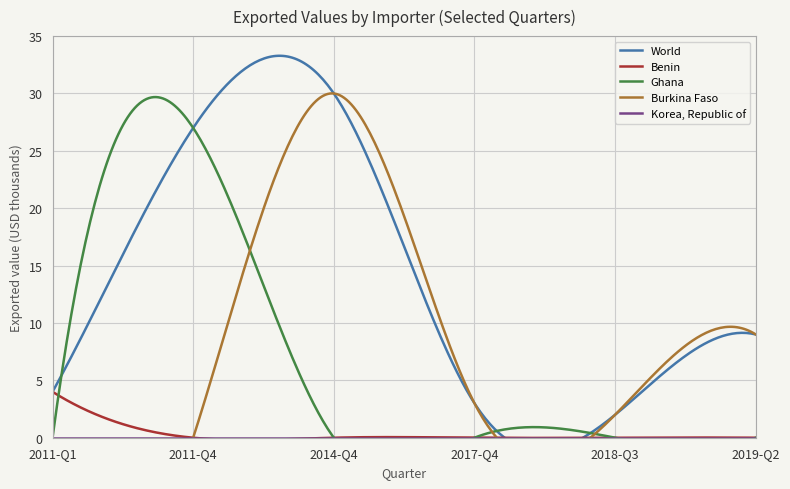

True or false: Benin and Burkina Faso intersect in this chart.

False